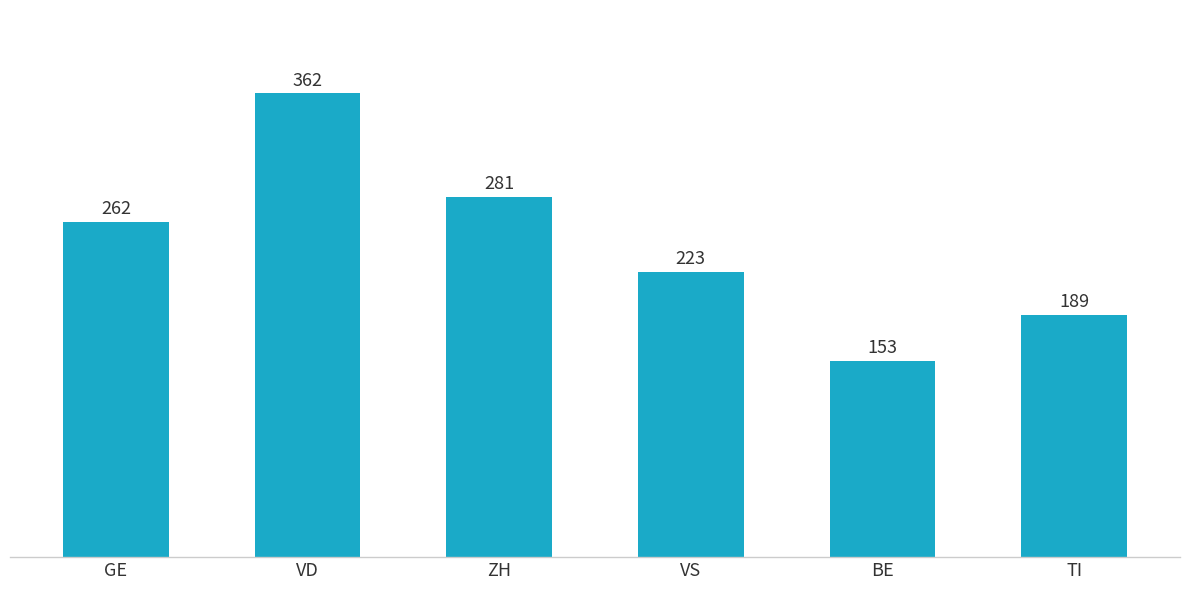

Which category has the highest value across all series?

VD